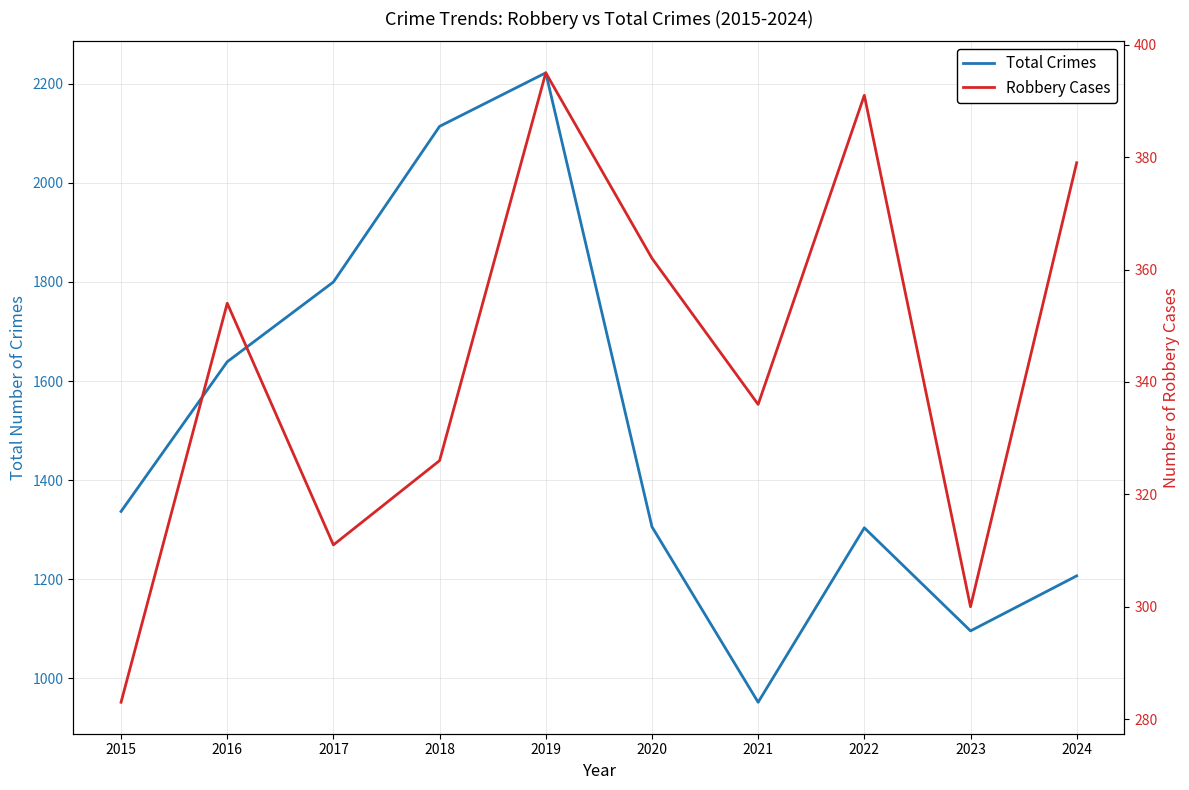

What is the difference between the second highest and second lowest values in the Robbery Cases series?

91